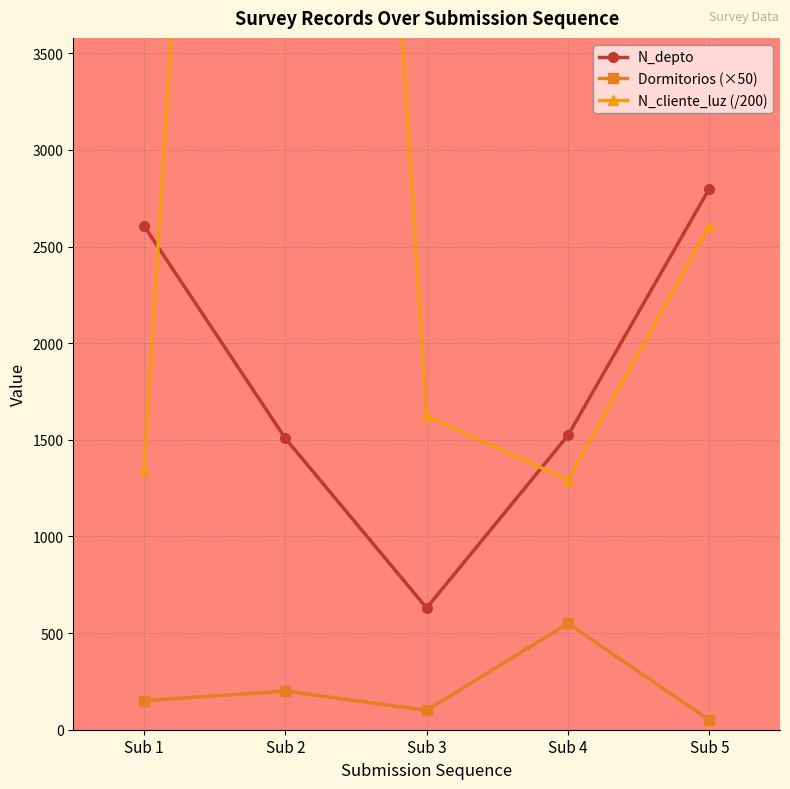

Which category has the lowest value in the Dormitorios (×50) series?

Sub 5